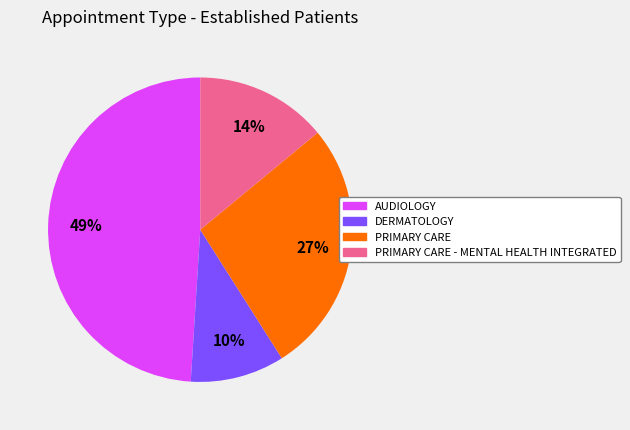

Is there any slice that represents more than half of the pie?

No